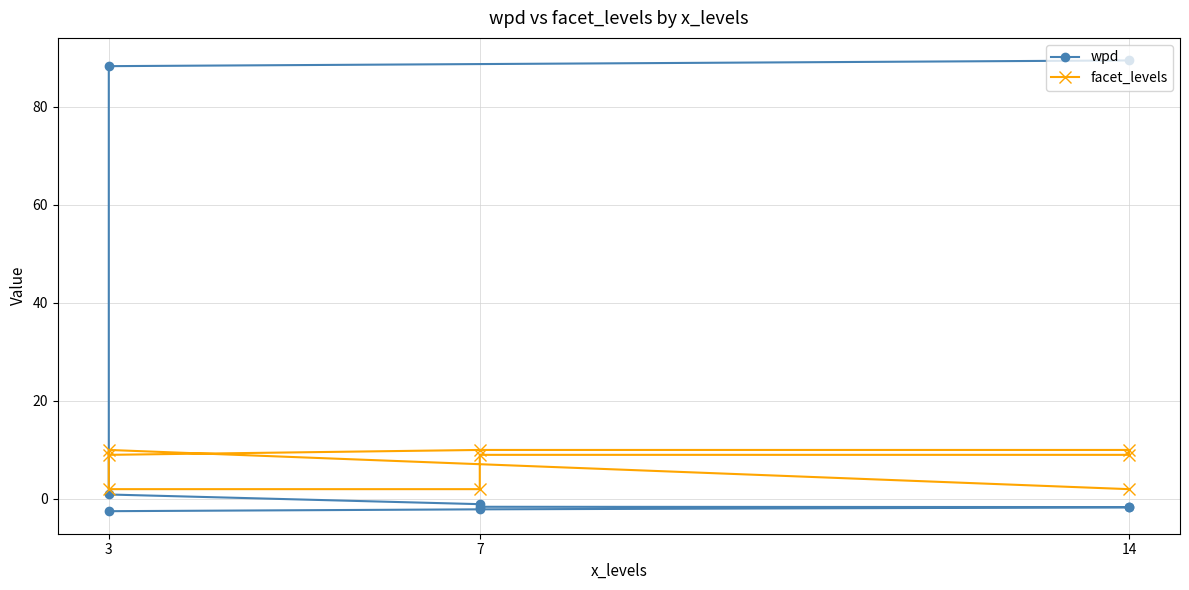

What is the approximate value of facet_levels at 7?

10.0